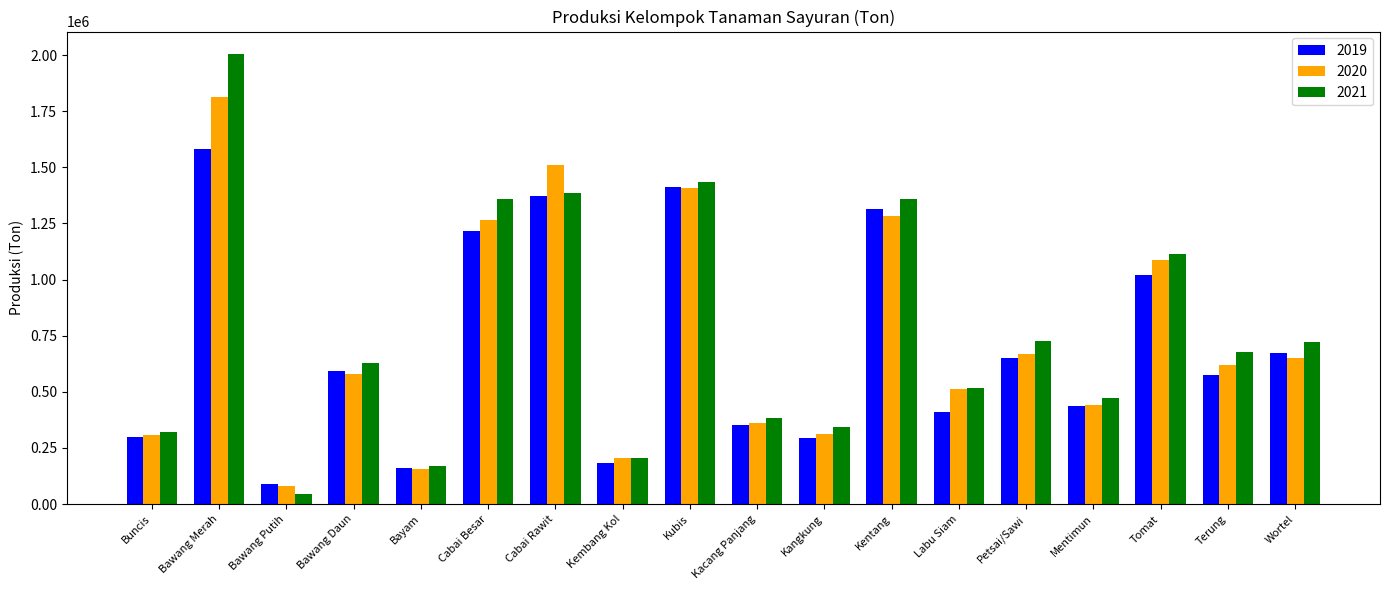

What is the difference between the 2021 values at Terung and Kentang?

684725